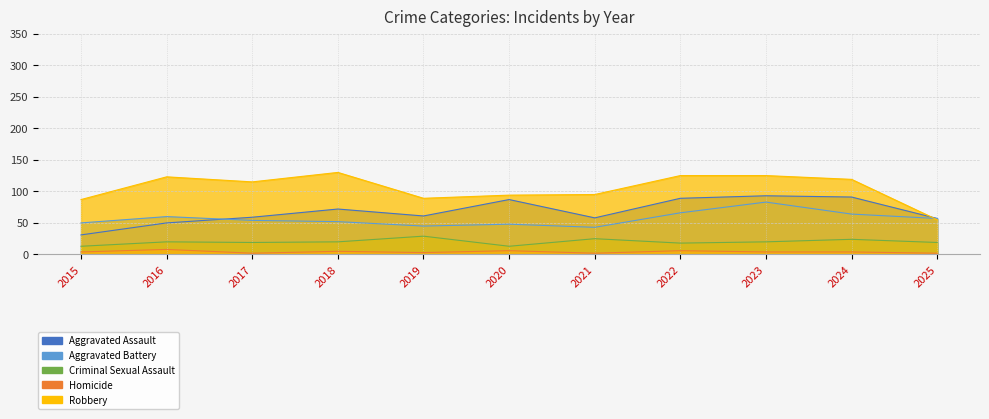

What is the difference between the highest and lowest values at 2023?

121